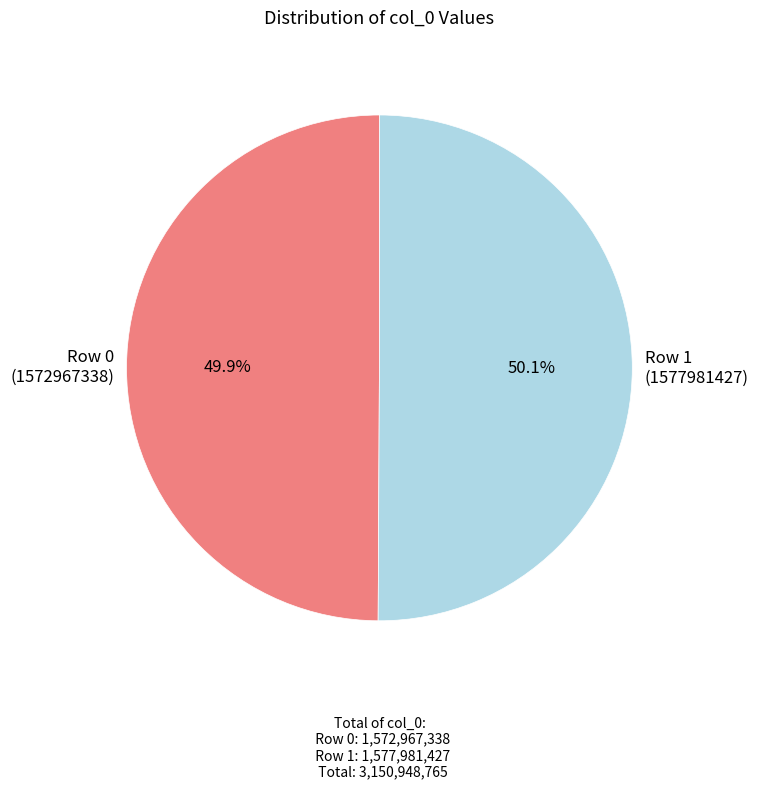

Is there any slice that represents more than half of the pie?

Yes